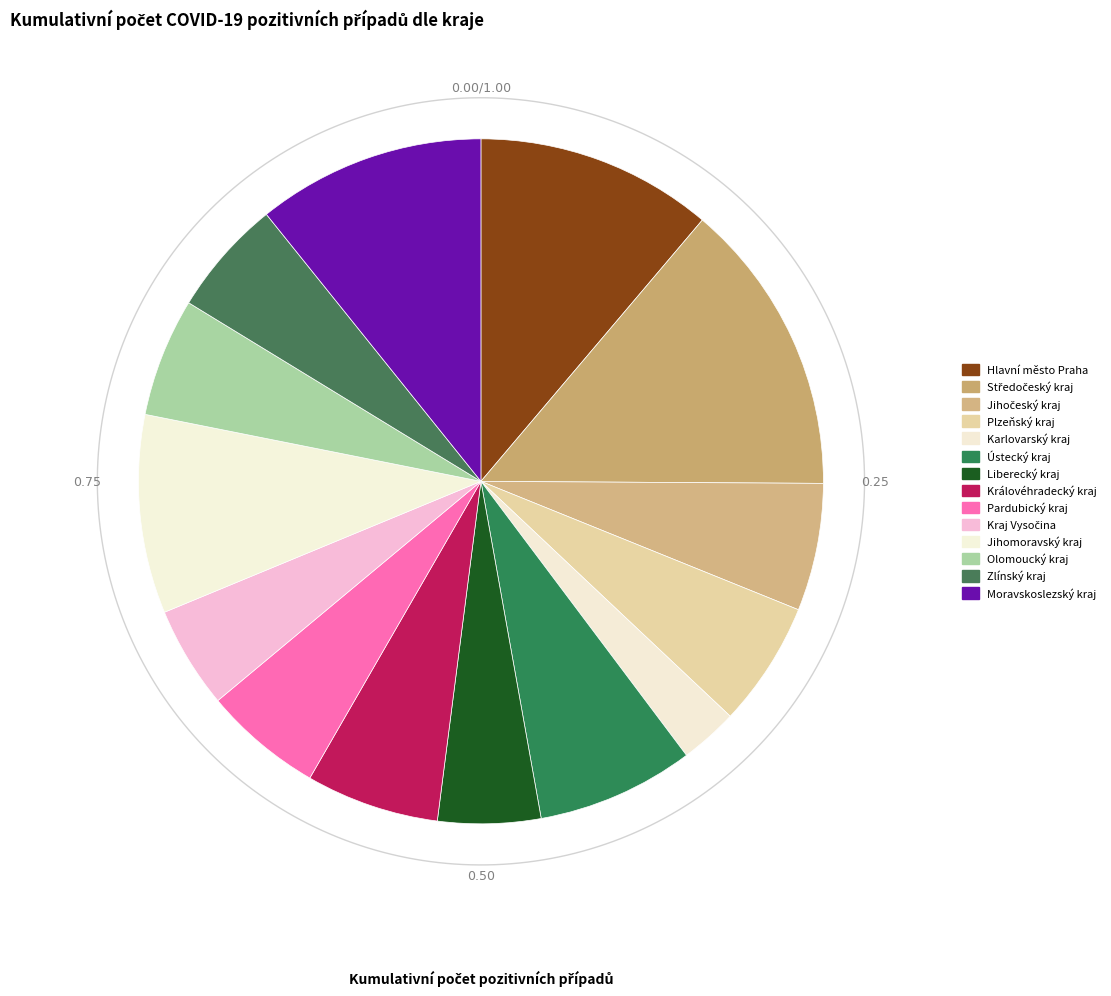

Rank the categories by value from highest to lowest.

Středočeský kraj, Hlavní město Praha, Moravskoslezský kraj, Jihomoravský kraj, Ústecký kraj, Královéhradecký kraj, Jihočeský kraj, Plzeňský kraj, Pardubický kraj, Olomoucký kraj, Zlínský kraj, Liberecký kraj, Kraj Vysočina, Karlovarský kraj